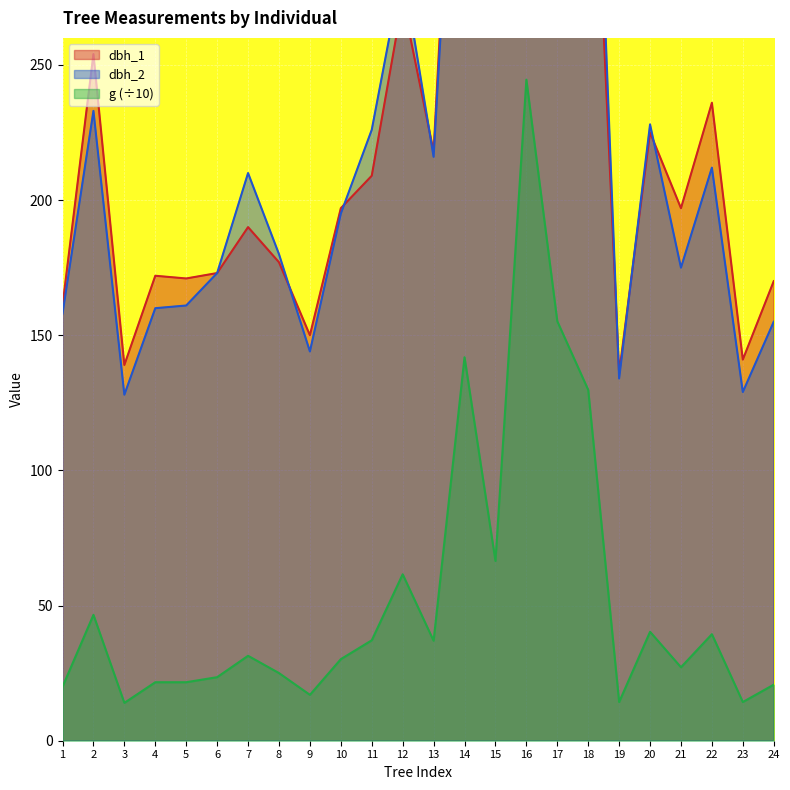

True or false: g has a value of 31.4 at 7.

True